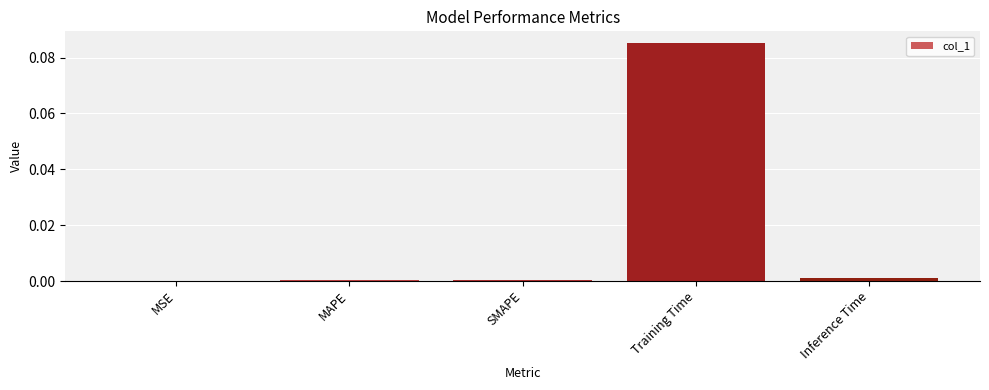

How many categories are shown in the chart?

5